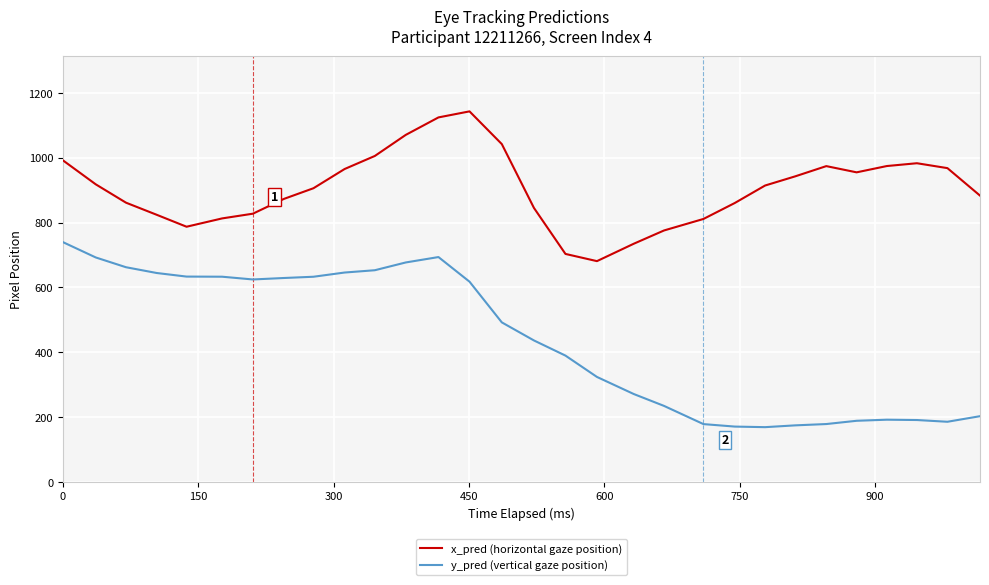

What is the highest value of the y_pred (vertical gaze position) series?

739.8